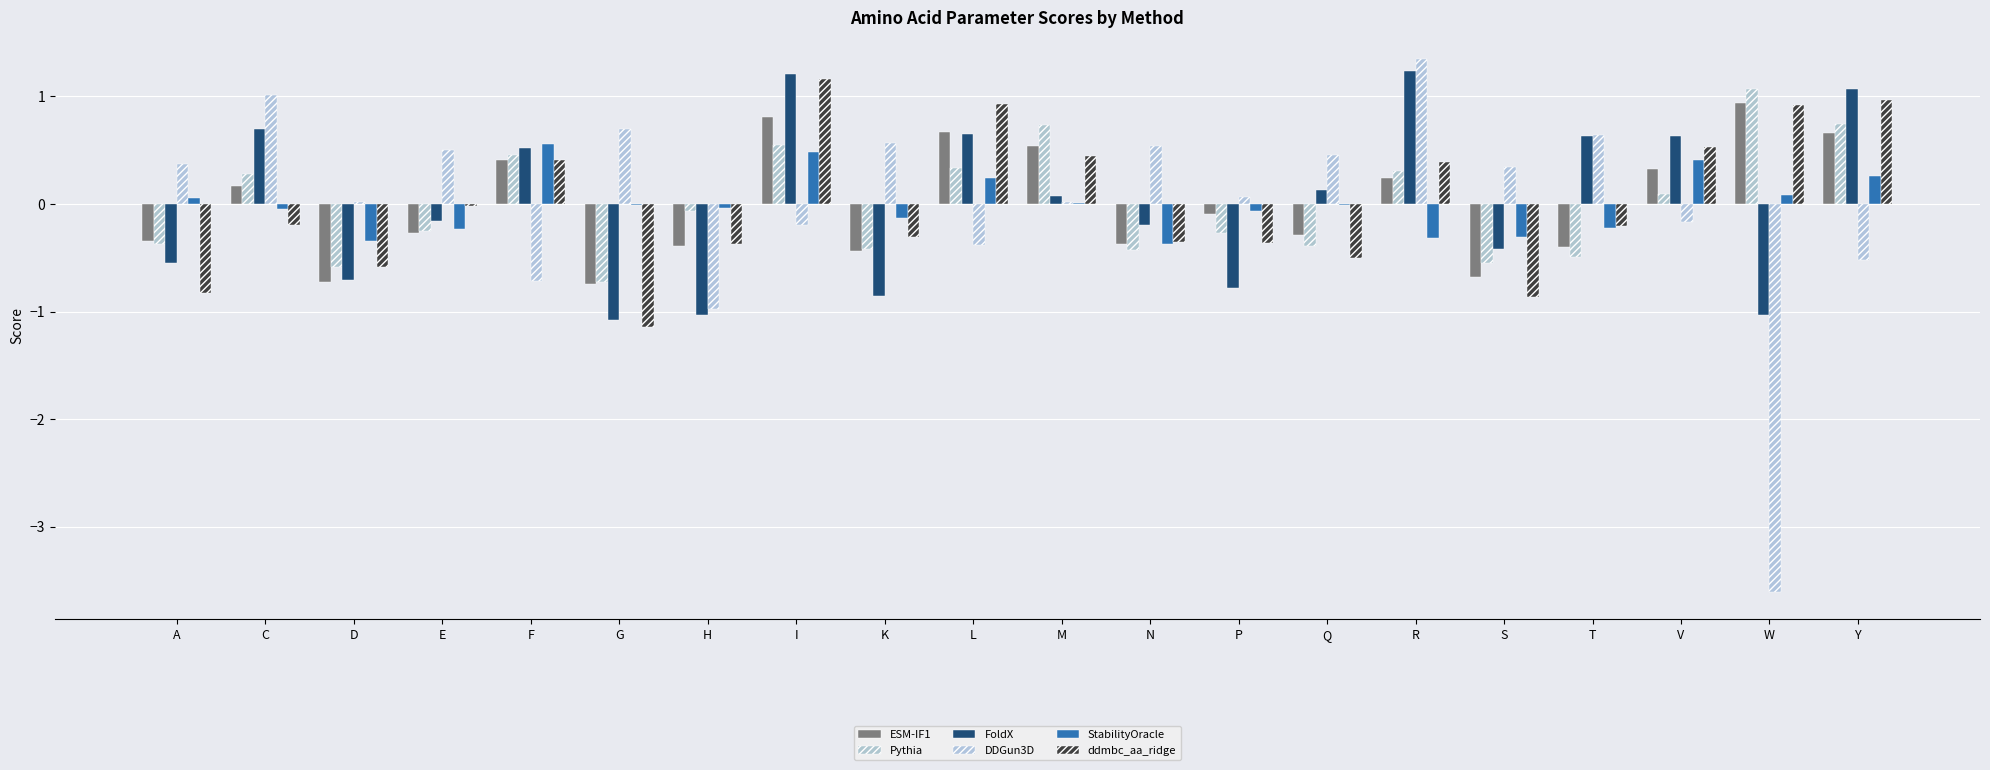

What is the greatest value displayed?

1.3